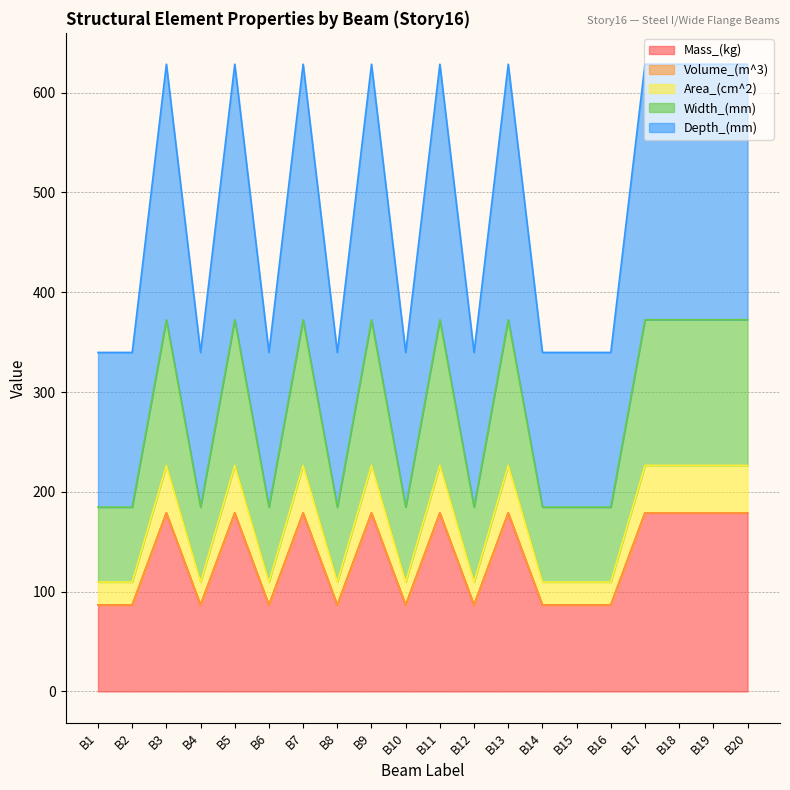

Is it true that Mass_(kg) equals 142.9 at B8?

False